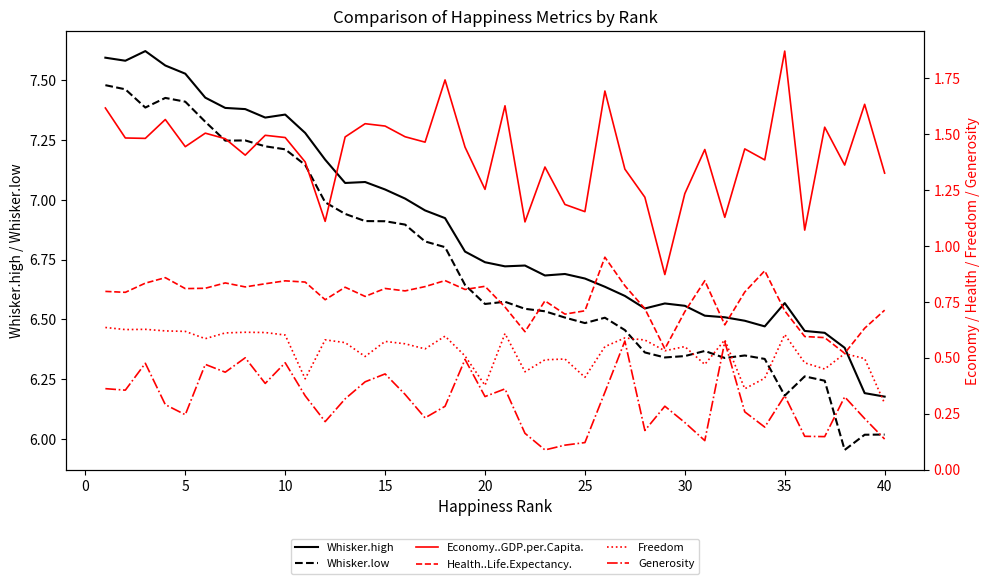

True or false: Whisker.high and Whisker.low cross at least once.

False